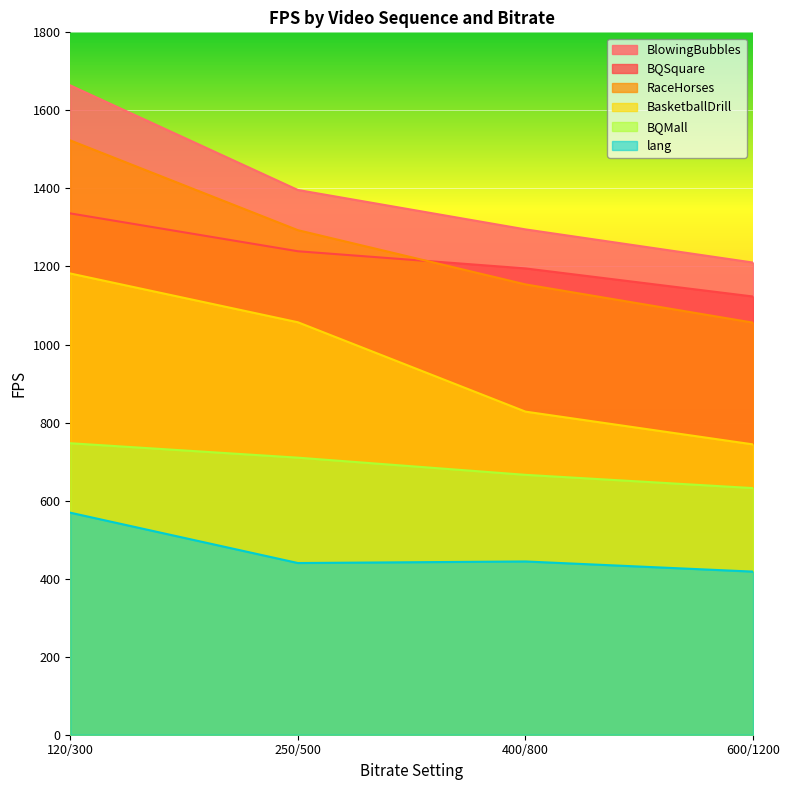

What is the difference between the lang values at 120/300 and 400/800?

125